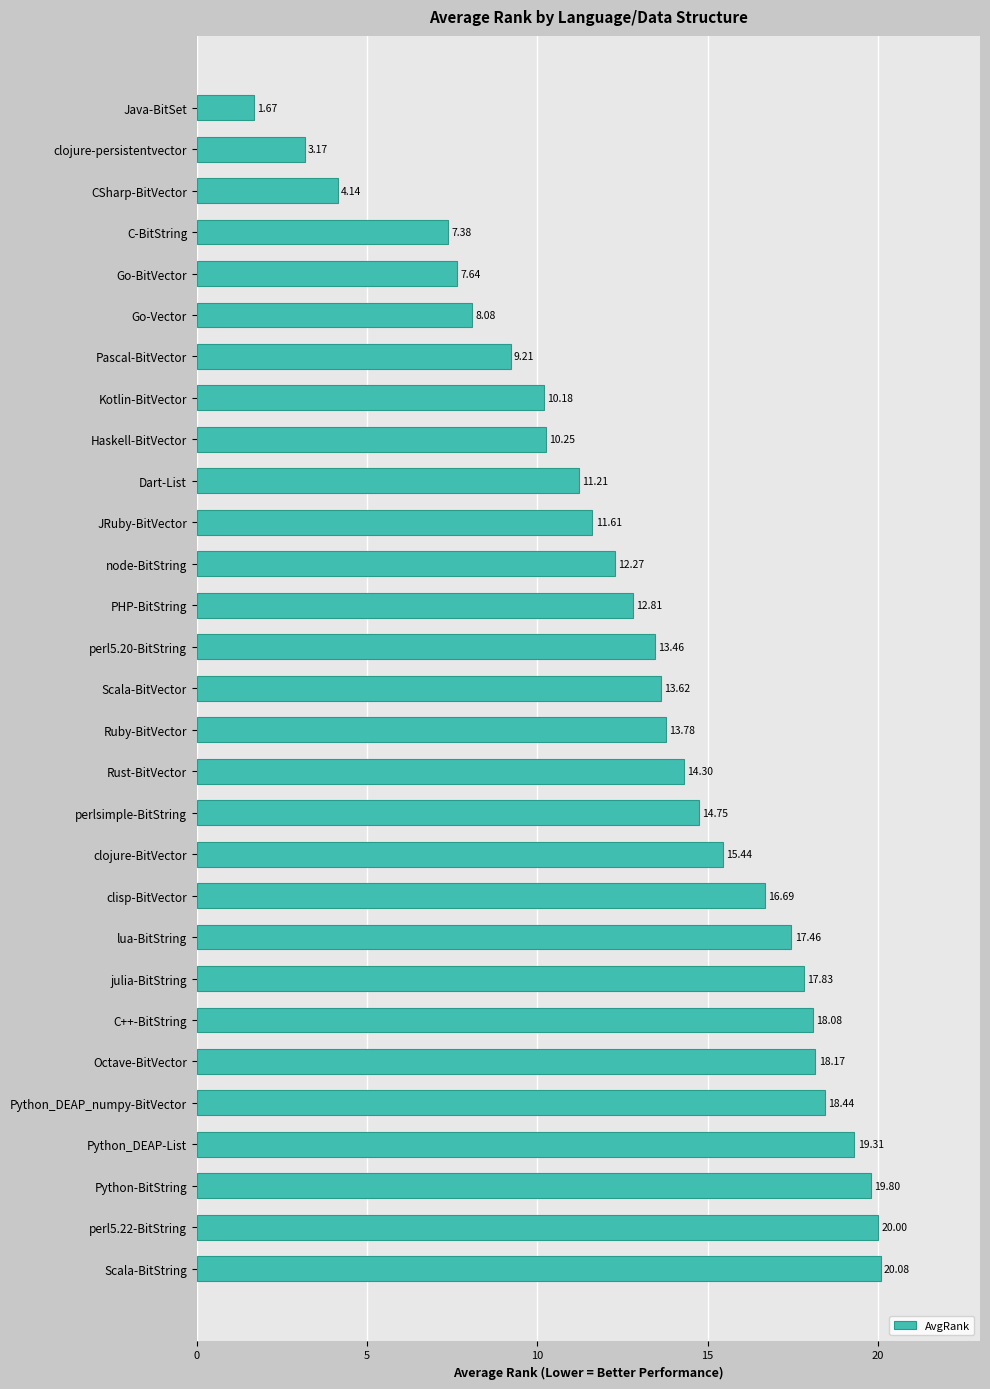

At which category does the chart reach its minimum across all series?

Java-BitSet